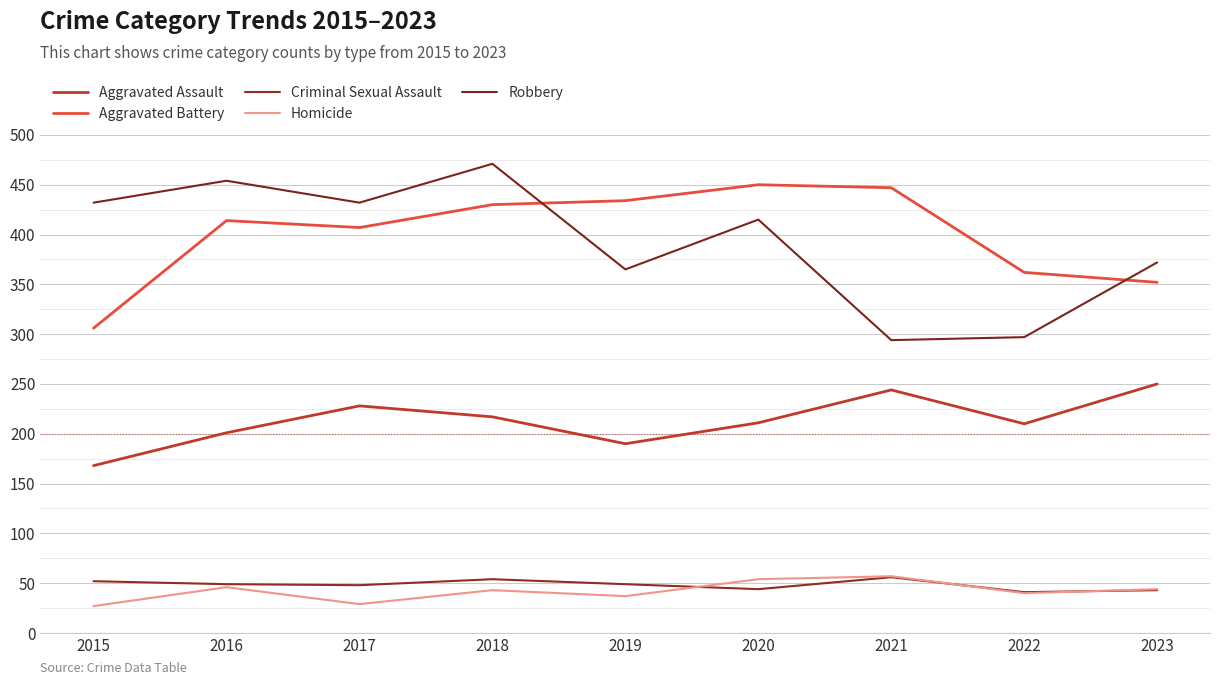

Which series ends up on top after the final intersection of Aggravated Battery and Robbery?

Robbery